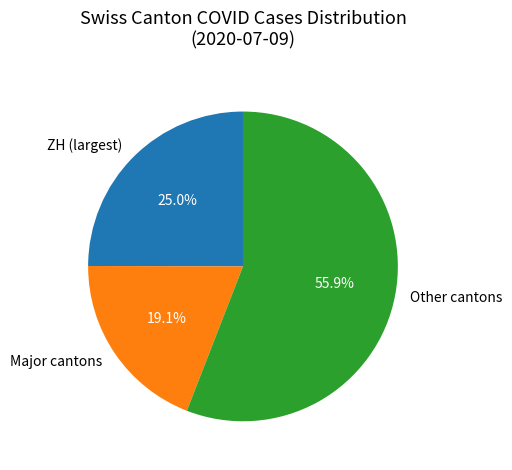

Which slice is the largest?

Other cantons